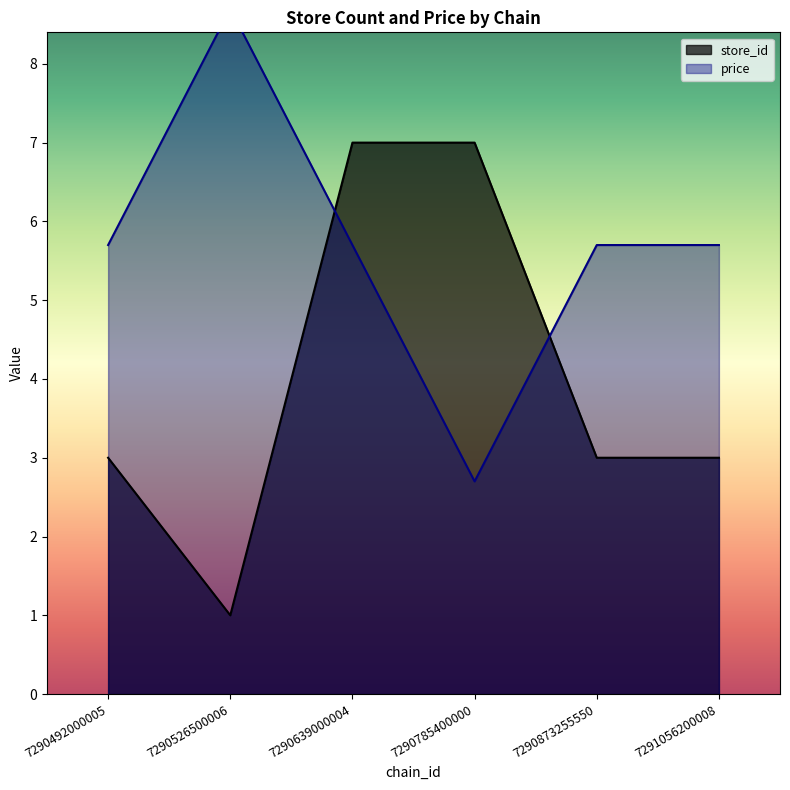

The value of store_id at 7290639000004 is 7.0. True or false?

True